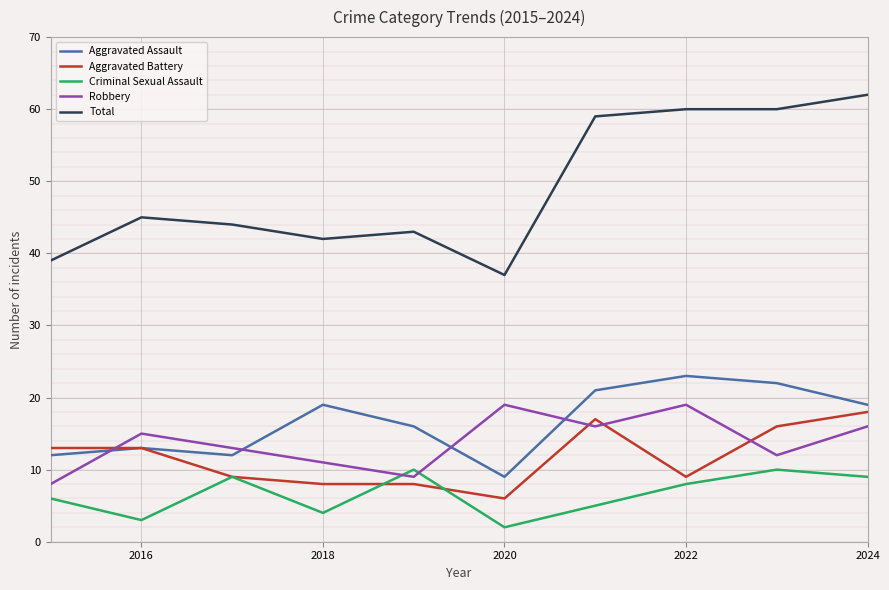

True or false: Total and Aggravated Battery cross at least once.

False